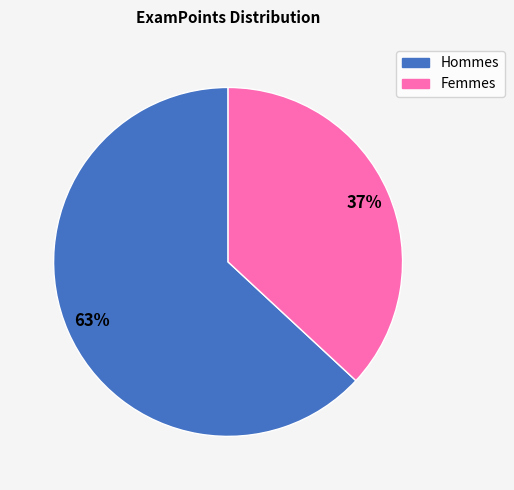

To the nearest percent, what is the average slice percentage?

50%